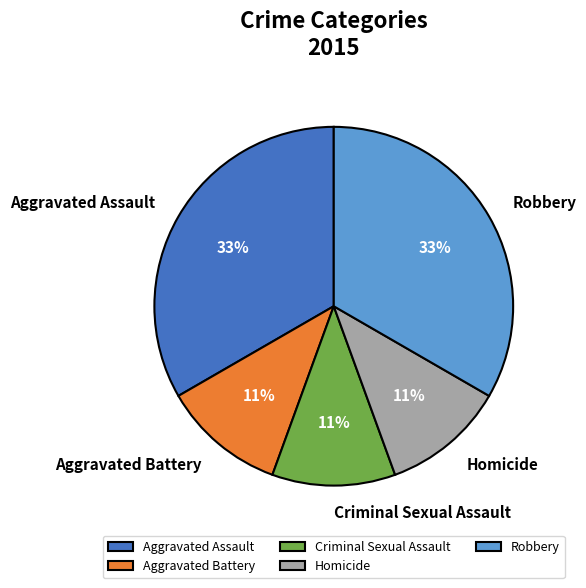

Combined, do Aggravated Battery and Criminal Sexual Assault account for over 50%?

No